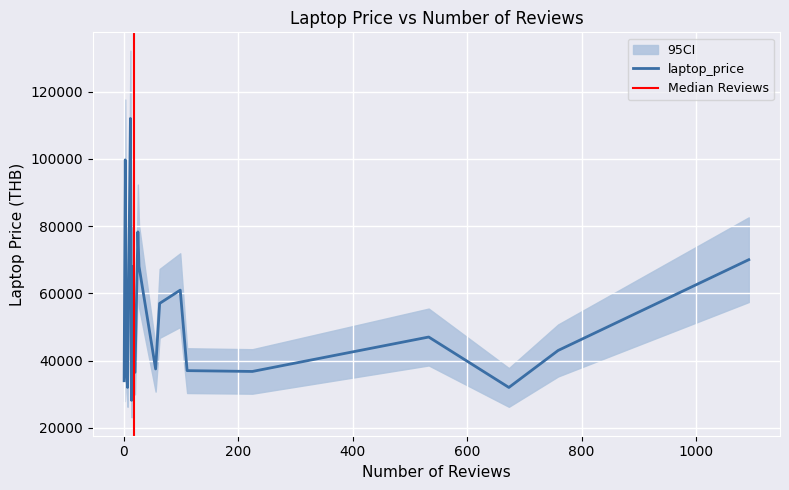

Between 3 and 15, which series saw the biggest shift?

laptop_price